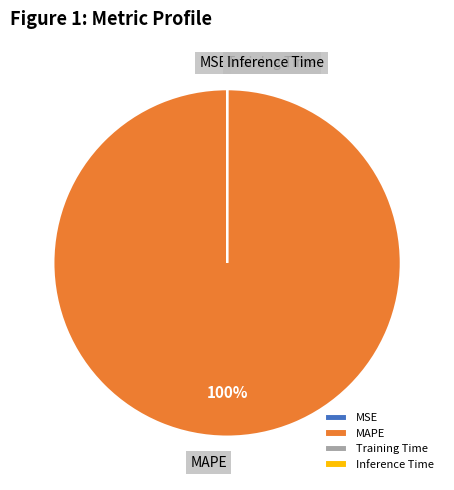

Which slice is the largest?

MAPE